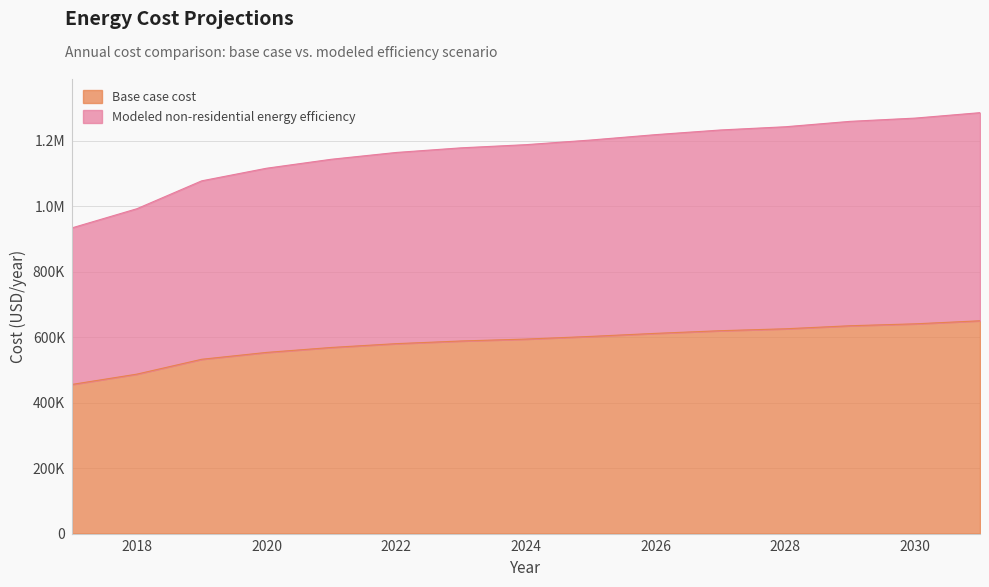

Which series has the largest total across all categories?

Modeled non-residential energy efficiency